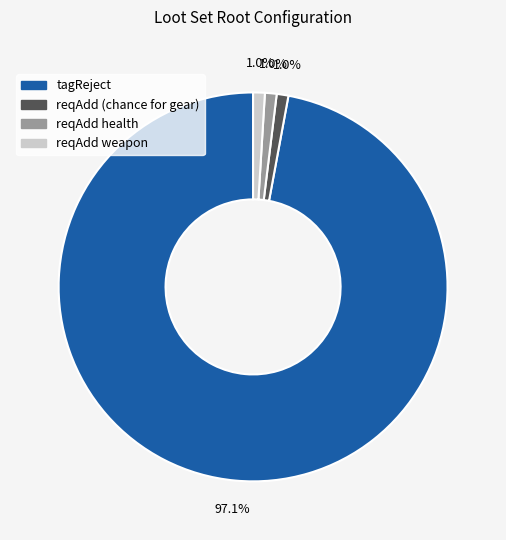

Which slice is the largest?

tagReject